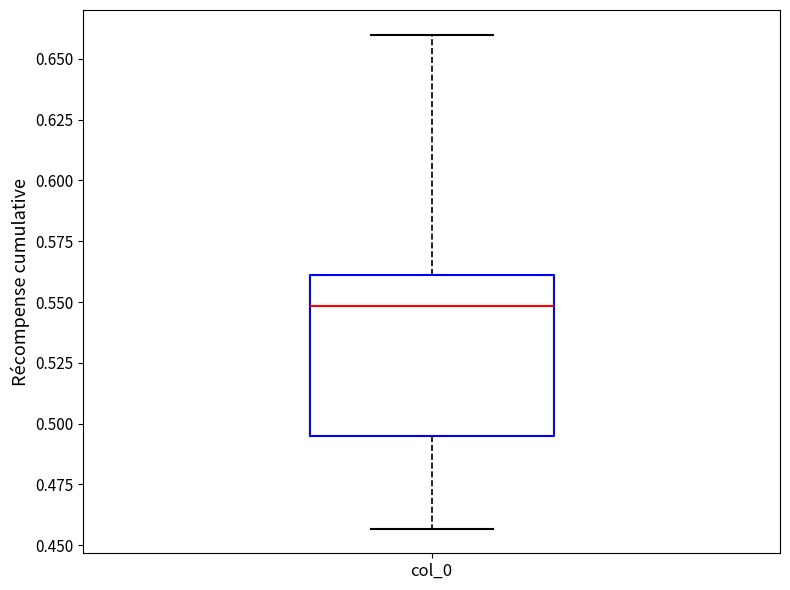

Transcribe this box plot: give where the median line is, the range the box spans, and where the two whiskers end, as read against the y-axis. The values are not printed on the chart, so give them approximately, as read against the axis.

median 0.550, box 0.495 to 0.560, whiskers 0.455 to 0.660